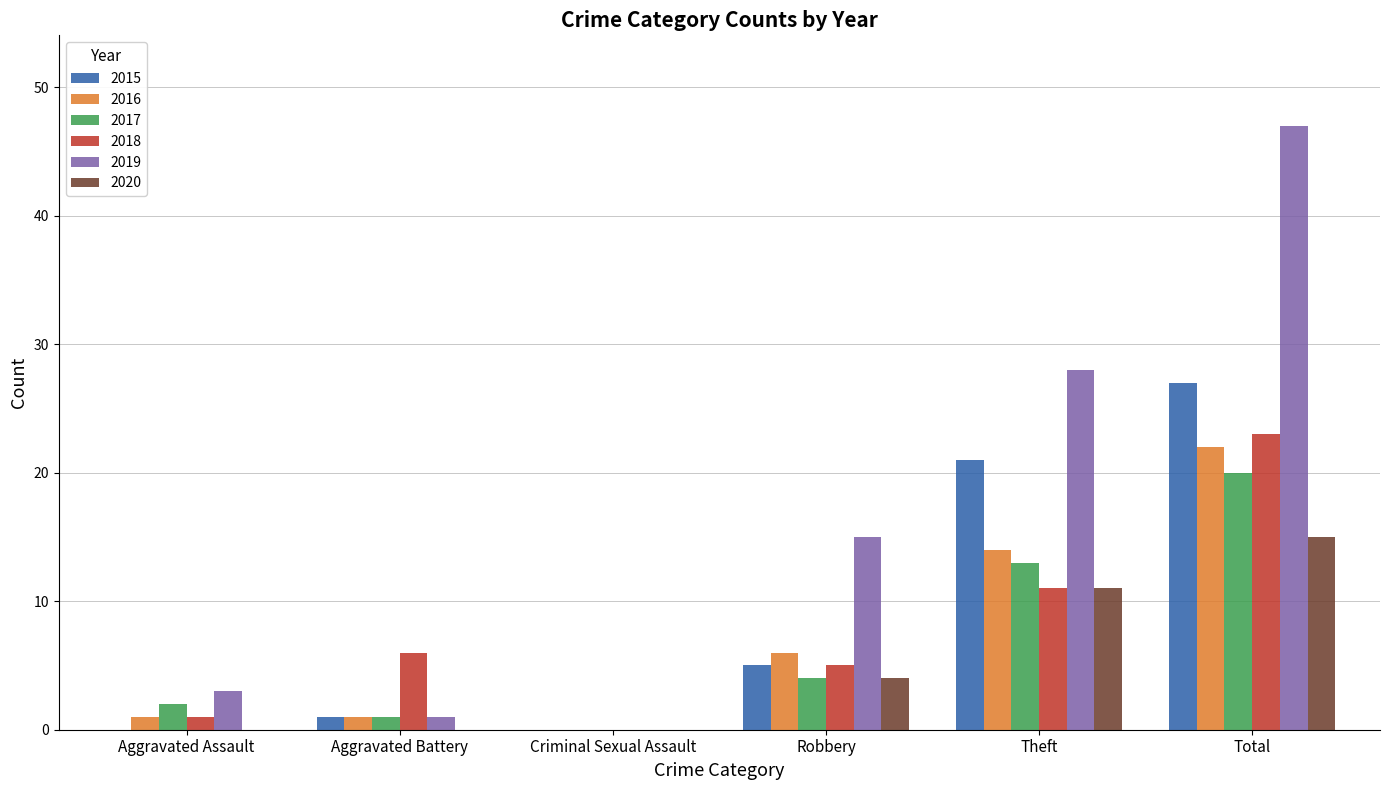

What are all the series names shown in the legend?

2015, 2016, 2017, 2018, 2019, 2020